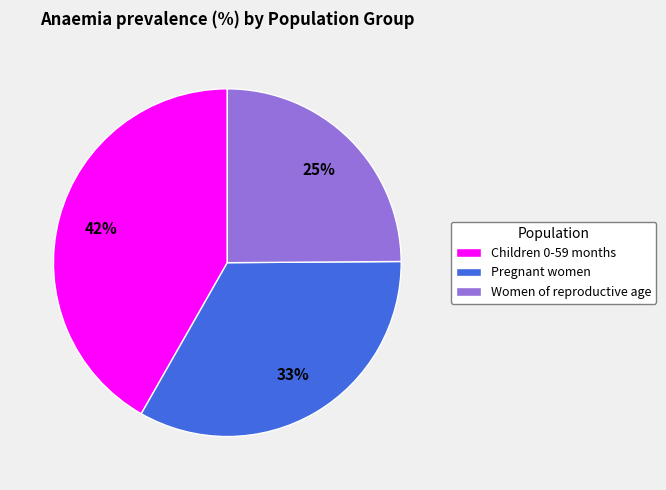

Is Women of reproductive age the majority of the pie?

No